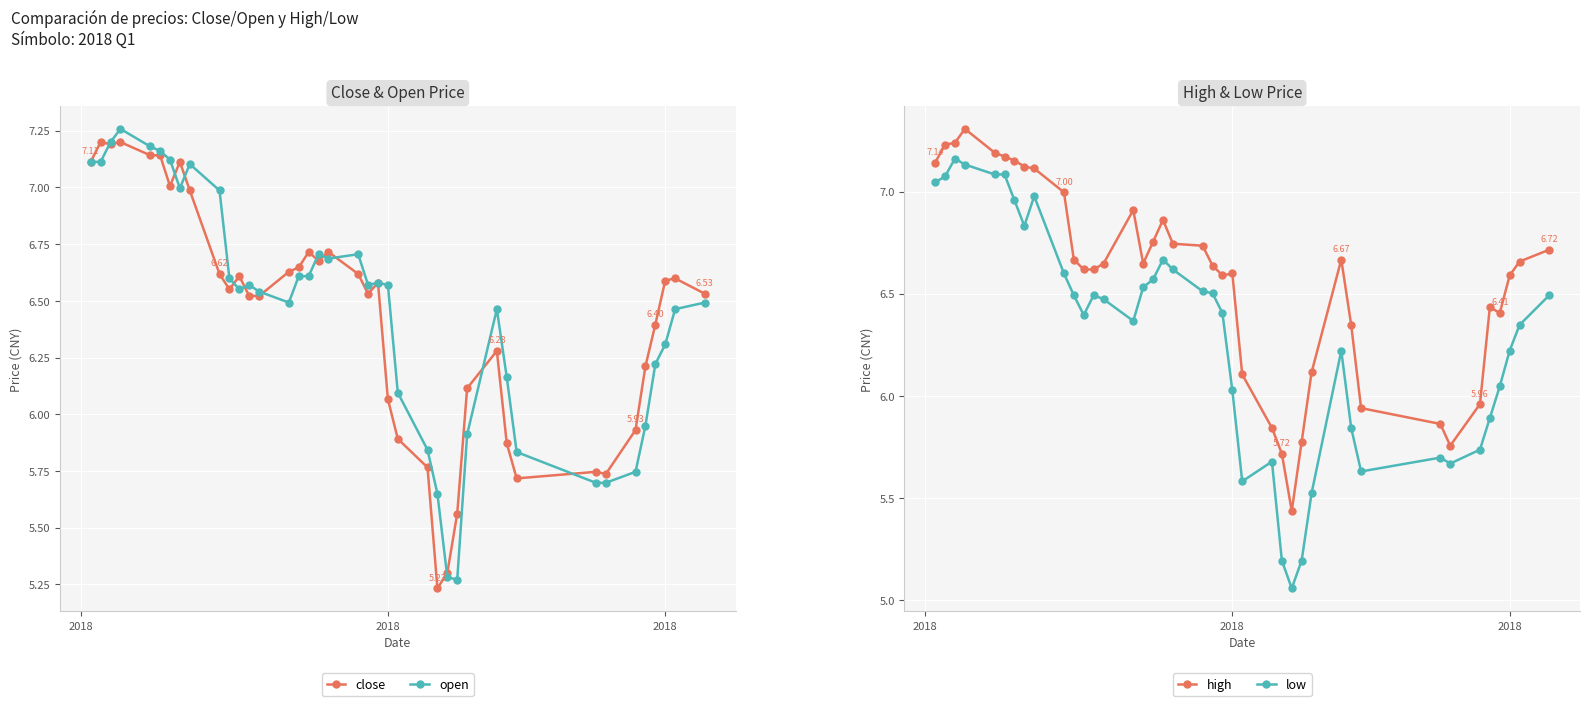

What is the lowest value of the close series?

5.2